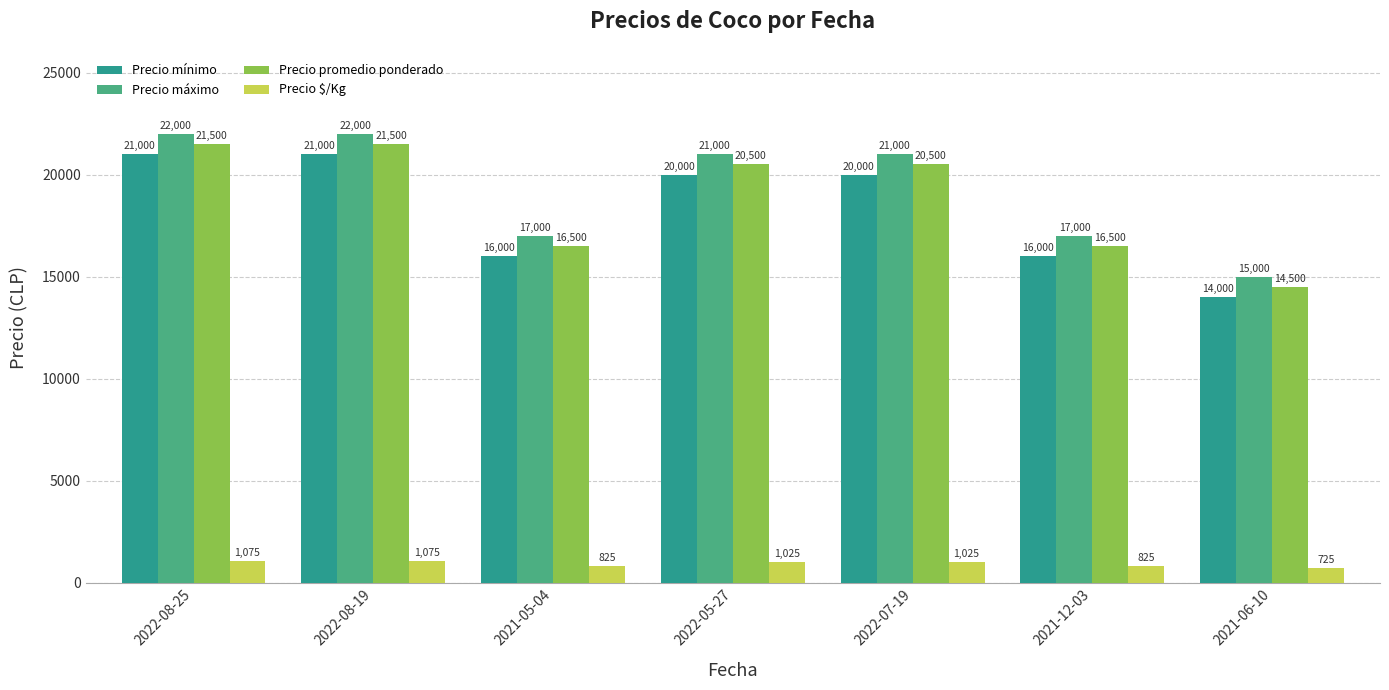

At how many categories does at least one series exceed 17875?

4